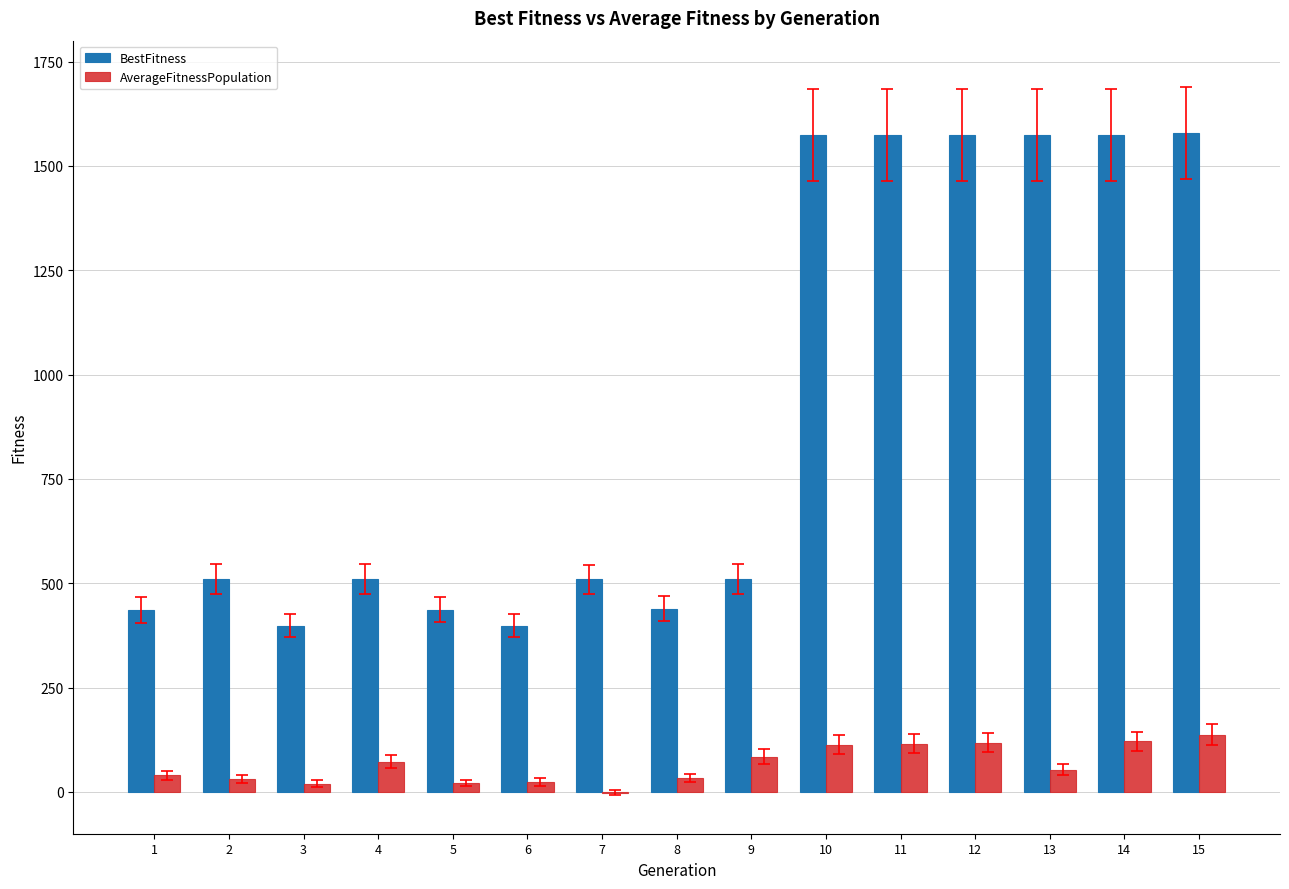

Where does the BestFitness series first go above 510?

2